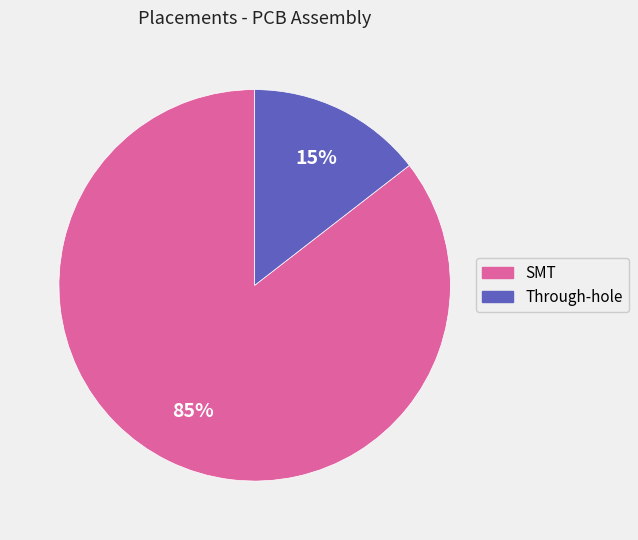

Between Through-hole and SMT, which is larger?

SMT